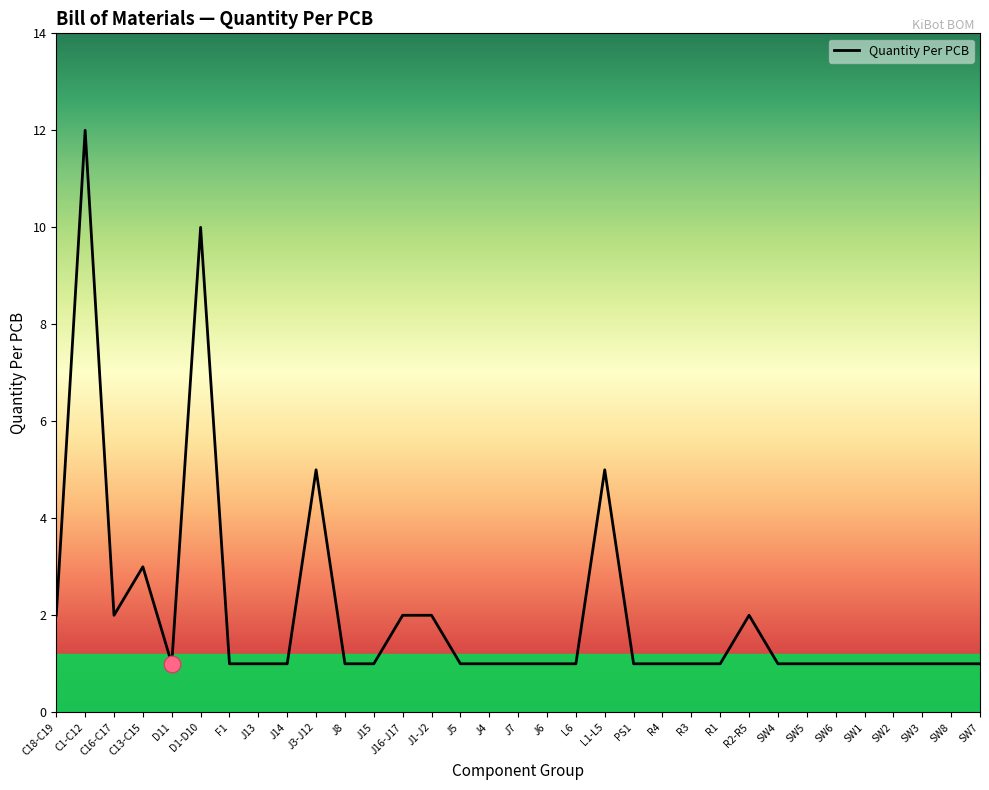

The chart shows a value of 1 at SW5. True or false?

True